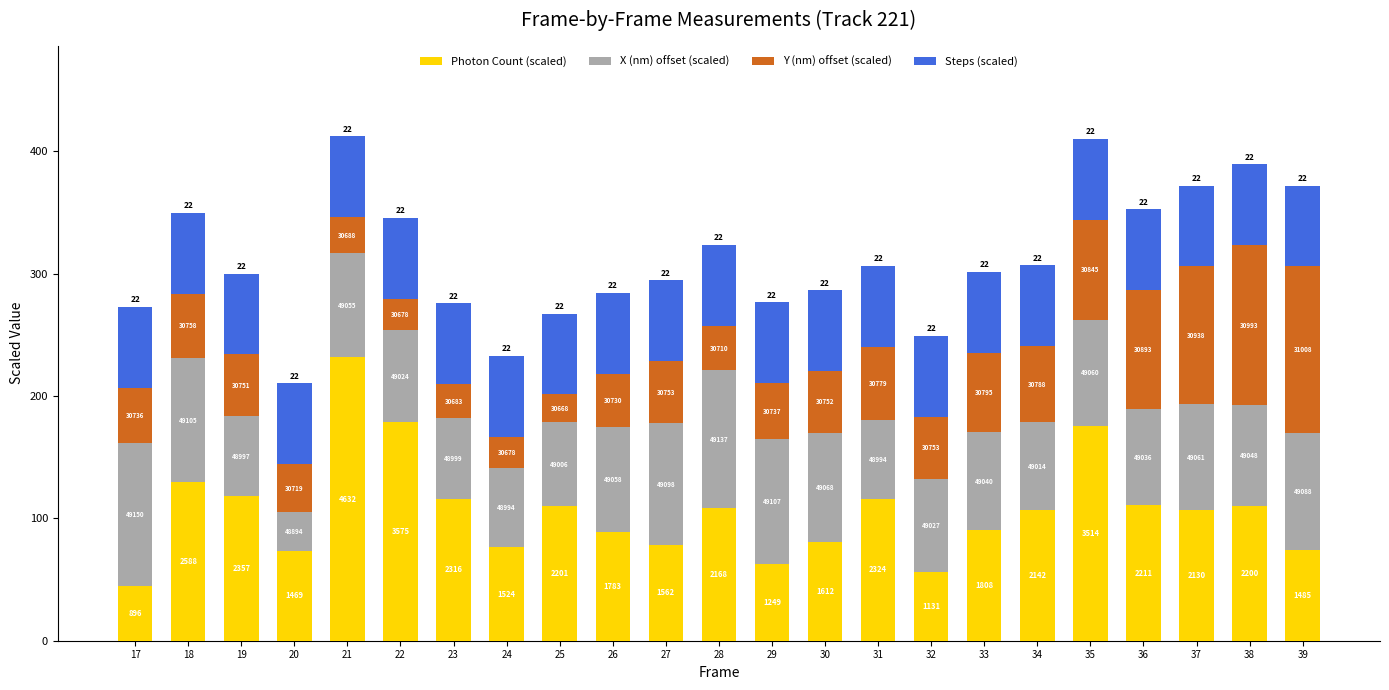

What are all the series names shown in the legend?

Photon Count (scaled), X (nm) offset (scaled), Y (nm) offset (scaled), Steps (scaled)